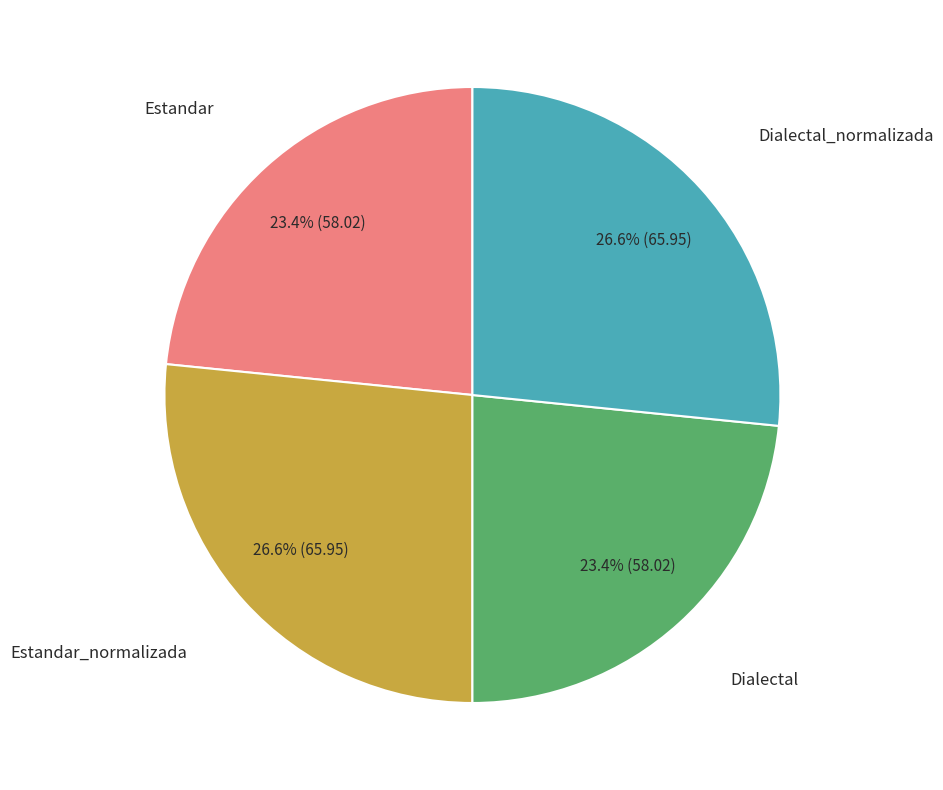

Is there a majority slice in this chart?

No